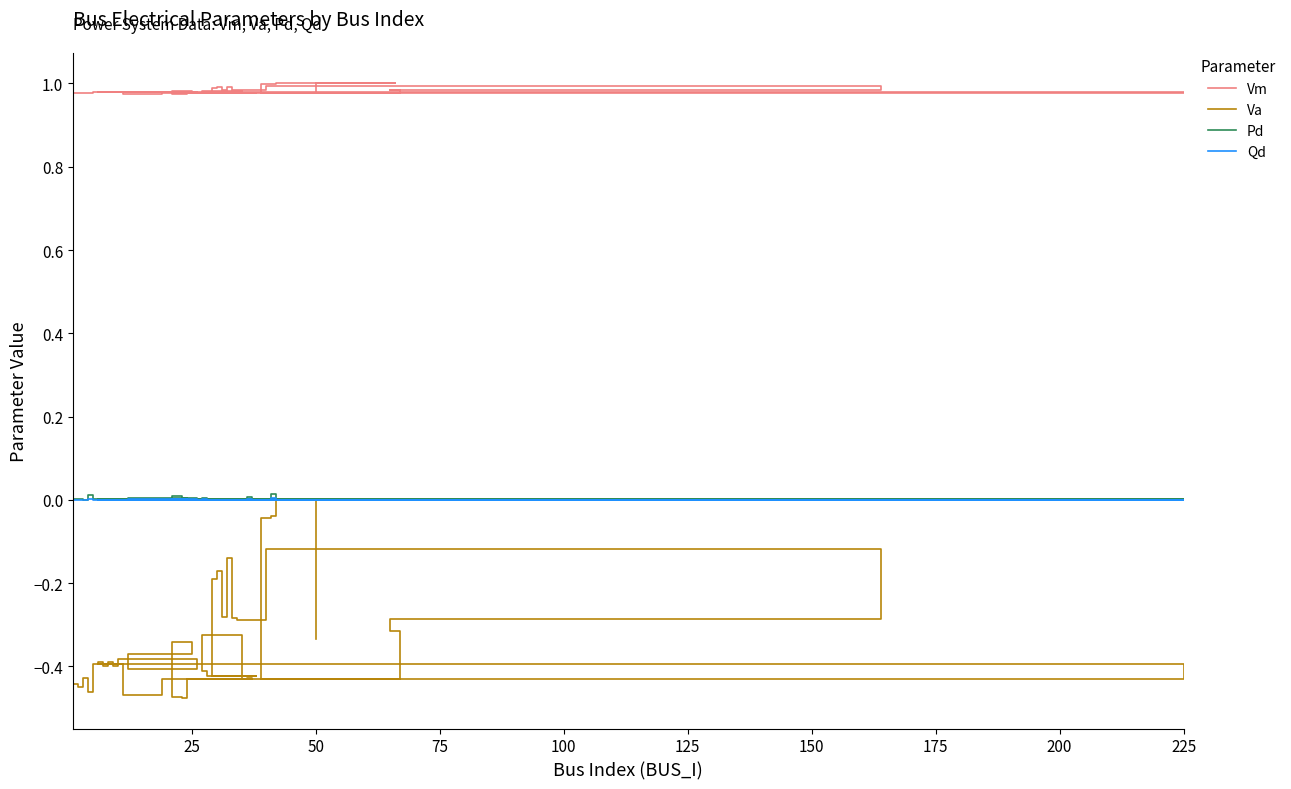

Which series has the largest total across all categories?

Vm